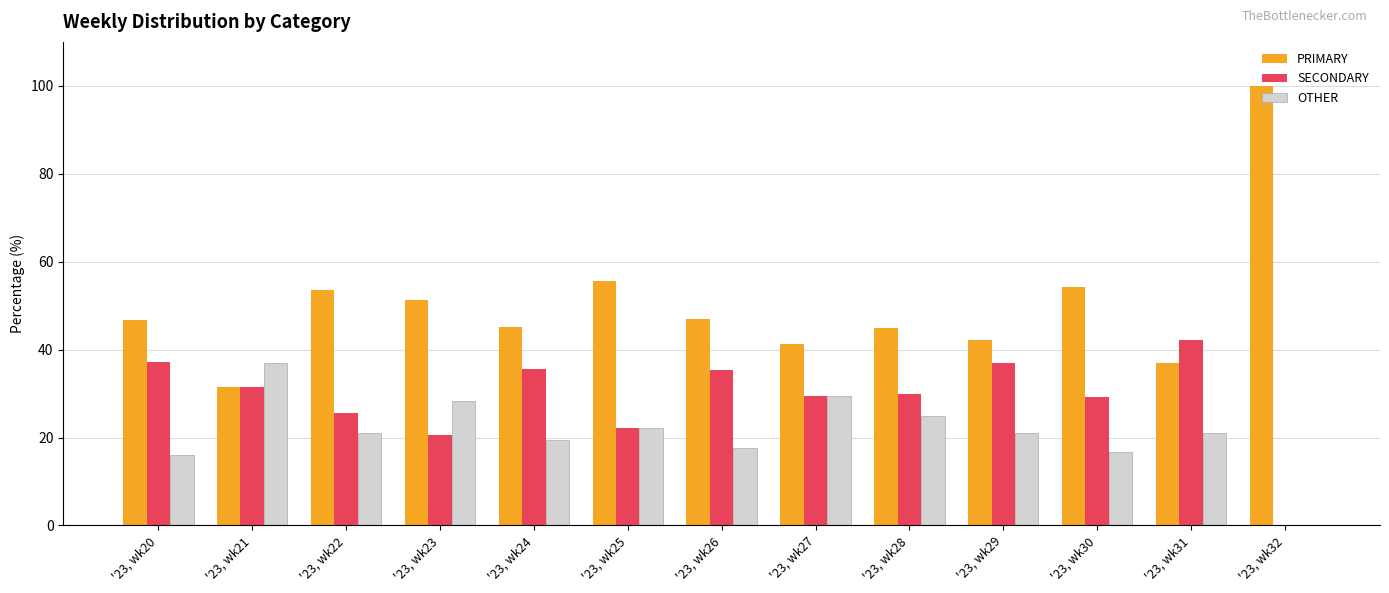

What is the sum of the SECONDARY values at '23, wk20 and '23, wk25?

59.3